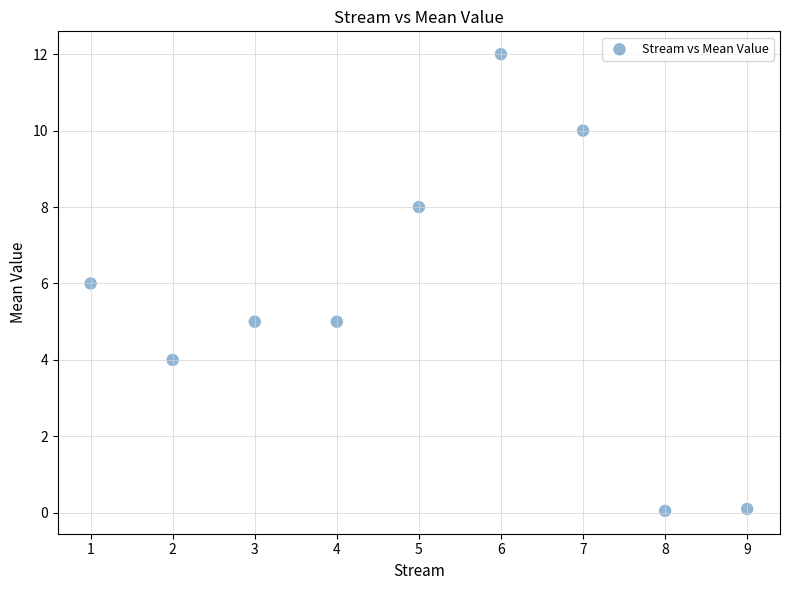

What is the average Y value?

5.6